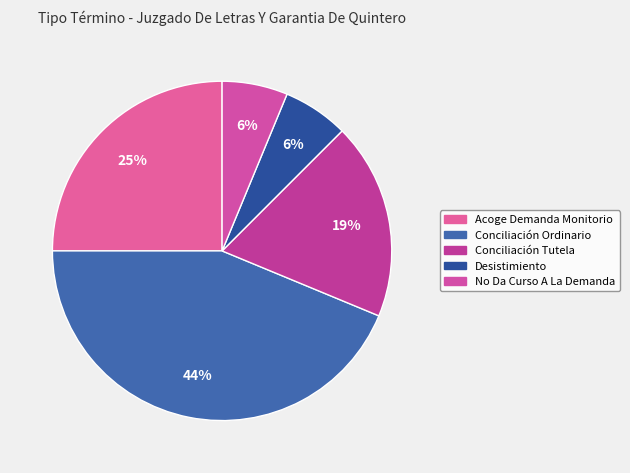

Count the number of slices in the pie.

5